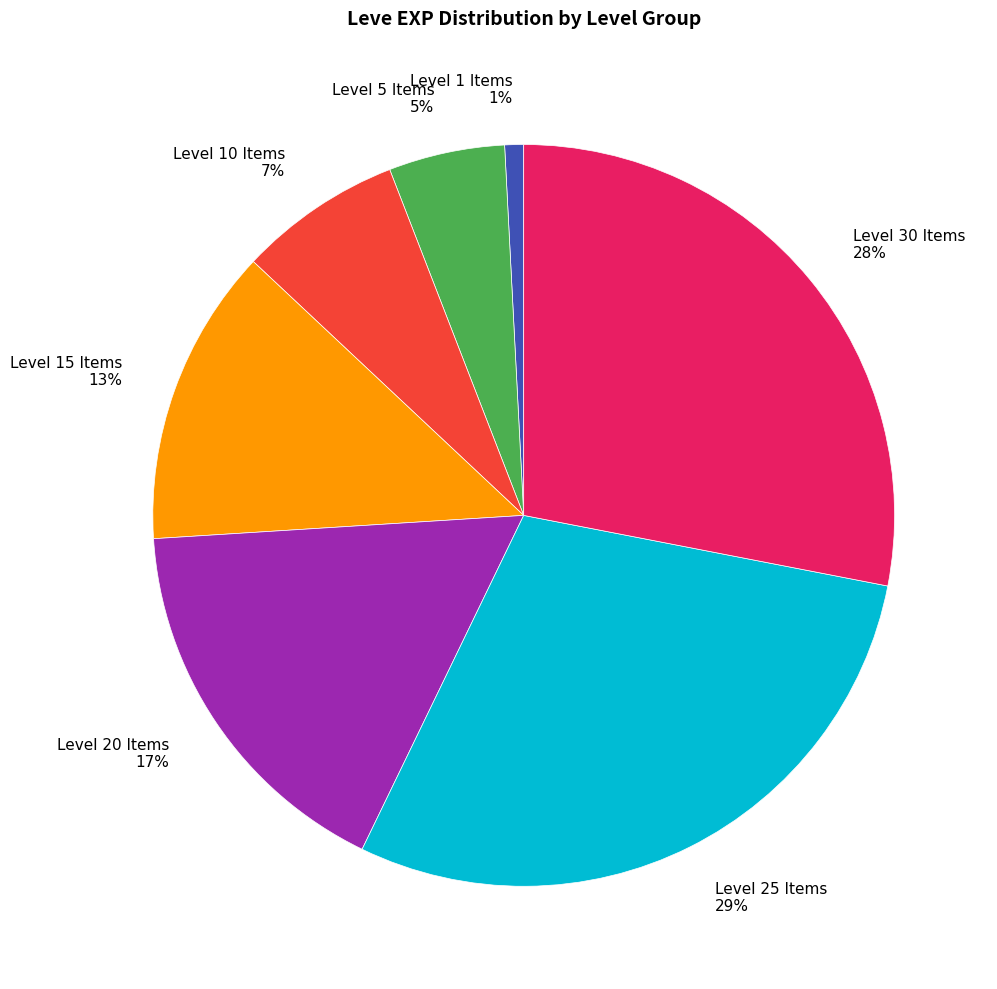

Is it true that Level 25 Items is 29% of the pie?

True